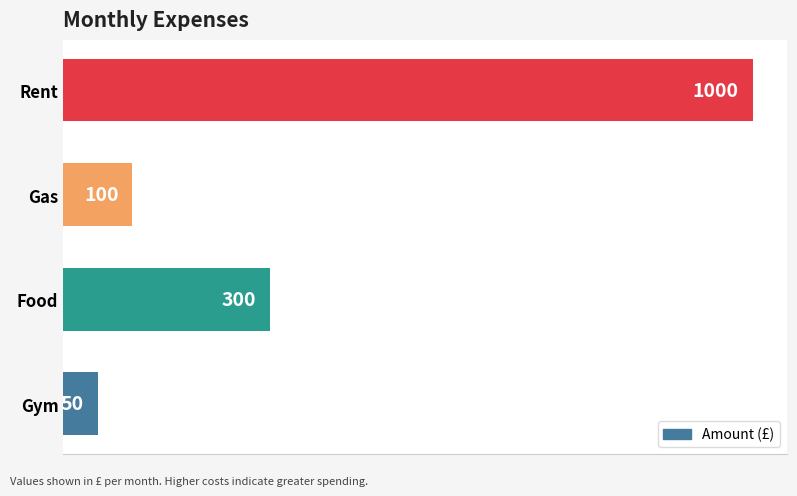

What is the approximate value at Gym?

50